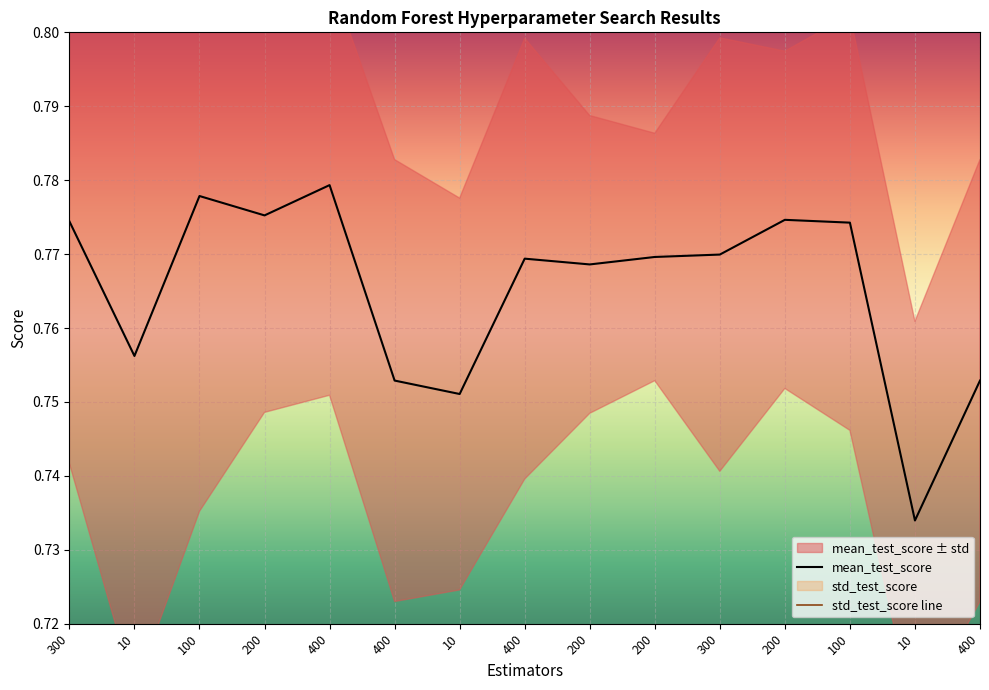

Which series has the largest range (max minus min)?

mean_test_score